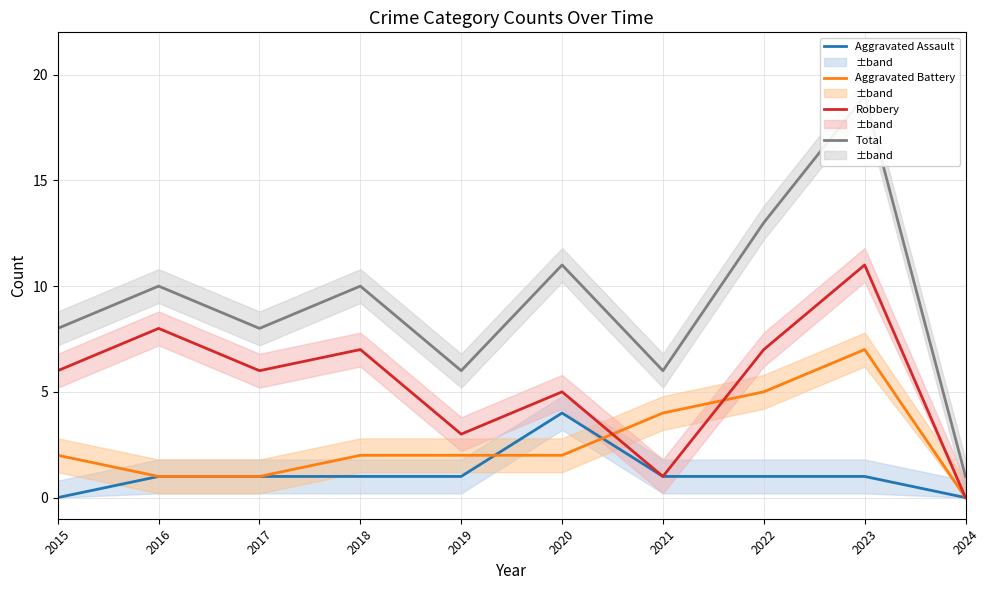

What is the difference between the Aggravated Battery values at 2019 and 2024?

2